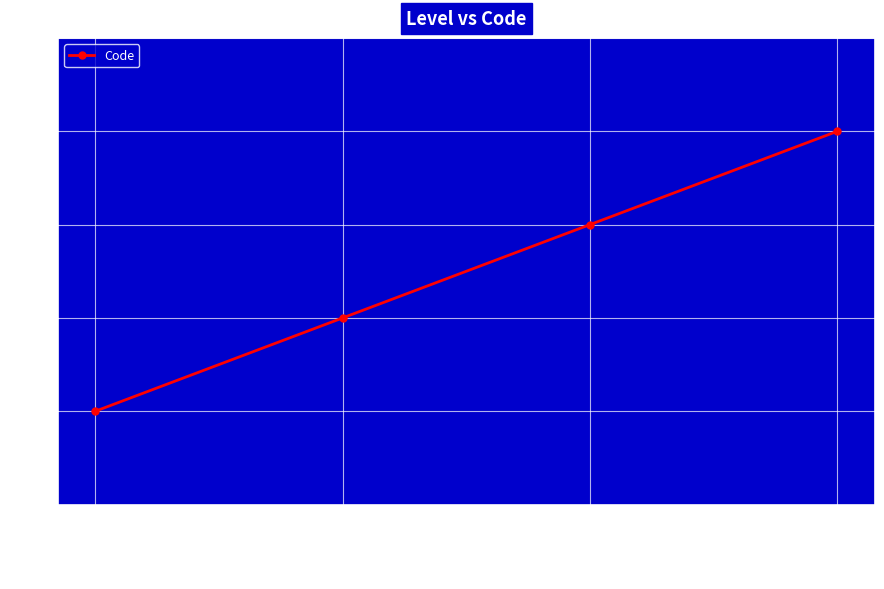

Is this an area chart (filled region under the line)?

No